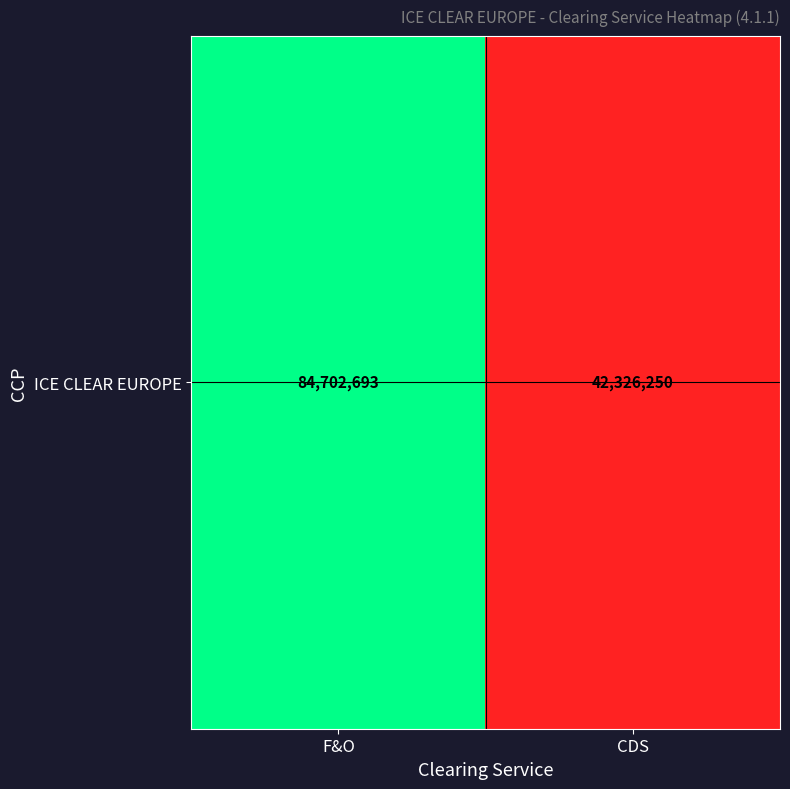

At which label is the value closest to 63514471?

CDS